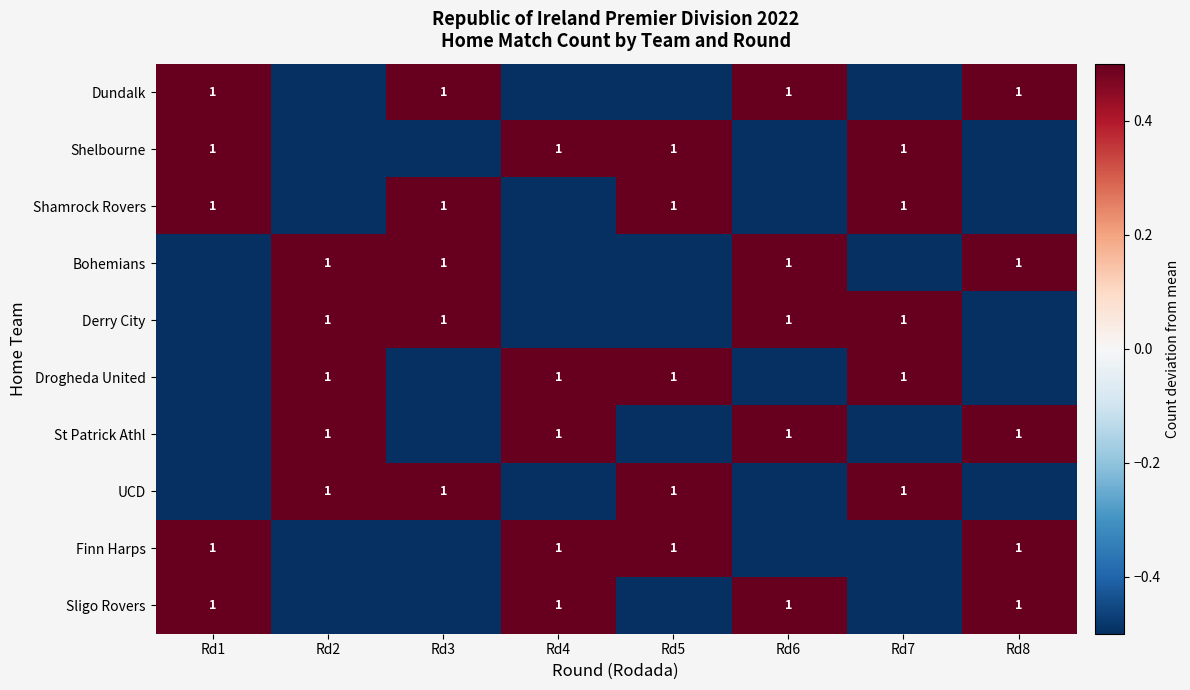

True or false: UCD has a value of 1.0 at Rd3.

True